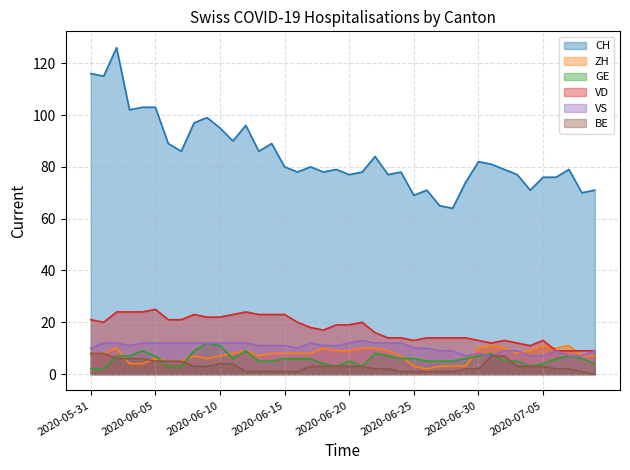

Which has a higher value, 2020-06-12 or 2020-06-07?

2020-06-12